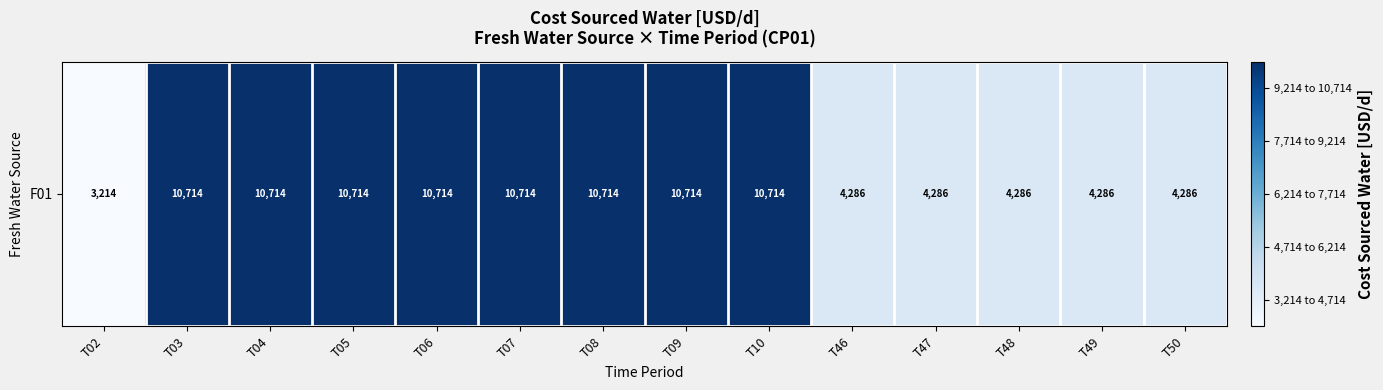

What is the change in value from T02 to T06?

+7500.0